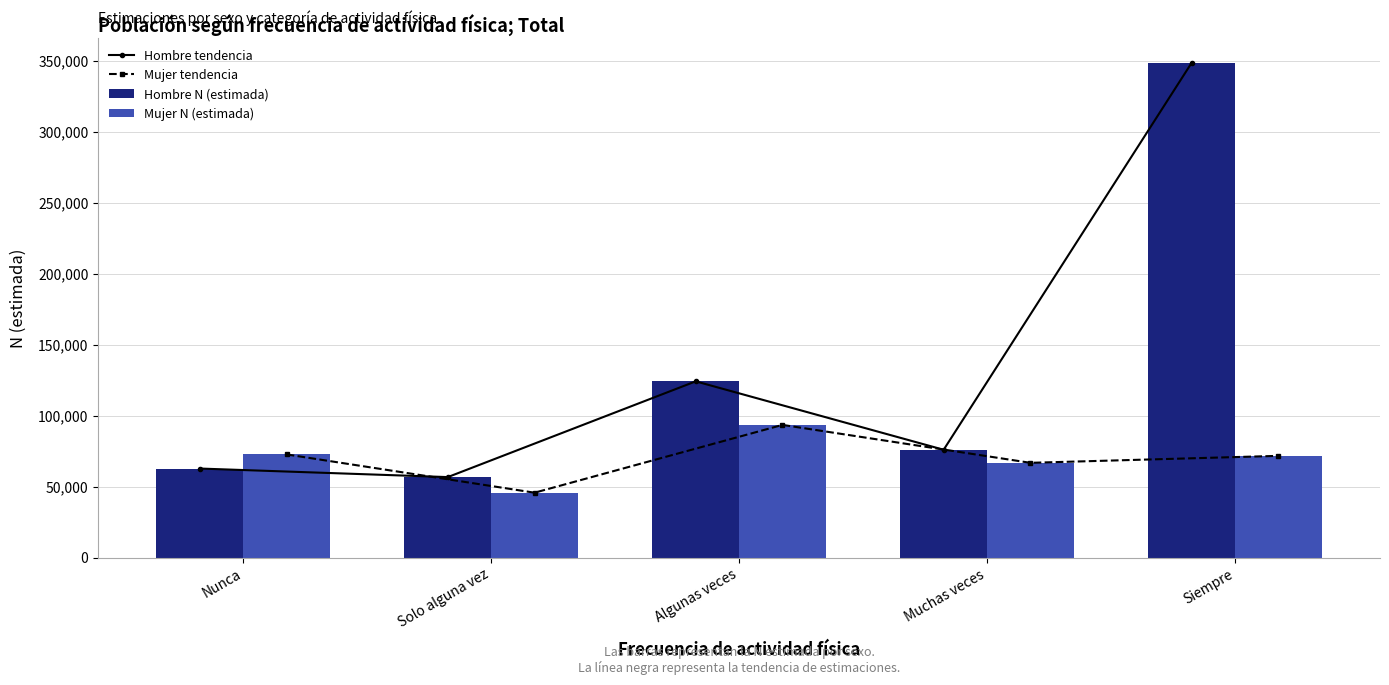

Rank the categories by Mujer N (estimada) value from lowest to highest.

Solo alguna vez, Muchas veces, Siempre, Nunca, Algunas veces